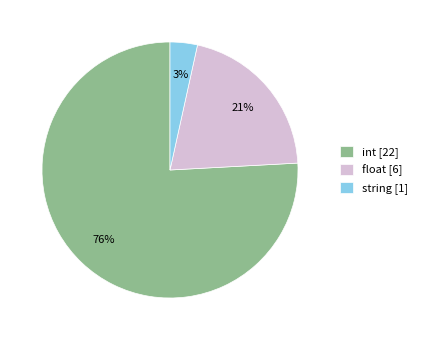

Is it true that string is 3% of the pie?

True